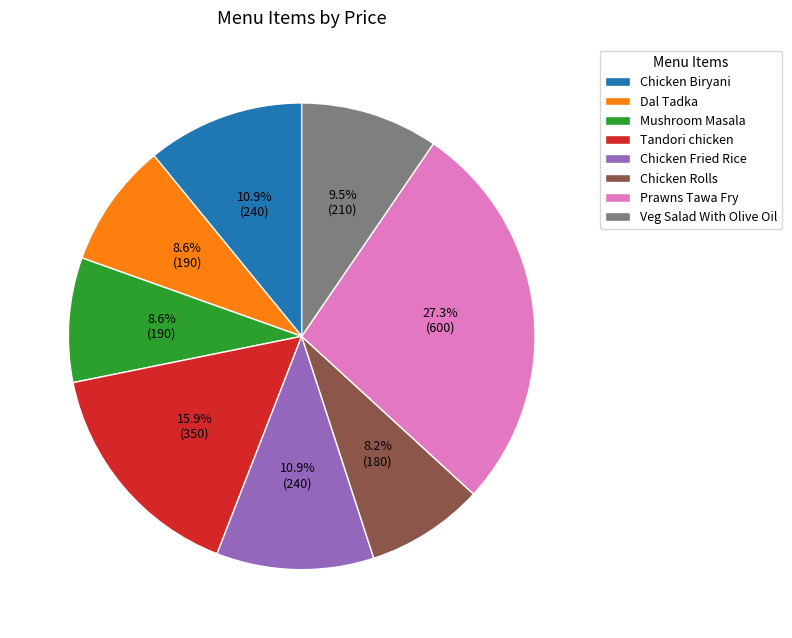

What is the largest slice in the pie chart?

Prawns Tawa Fry